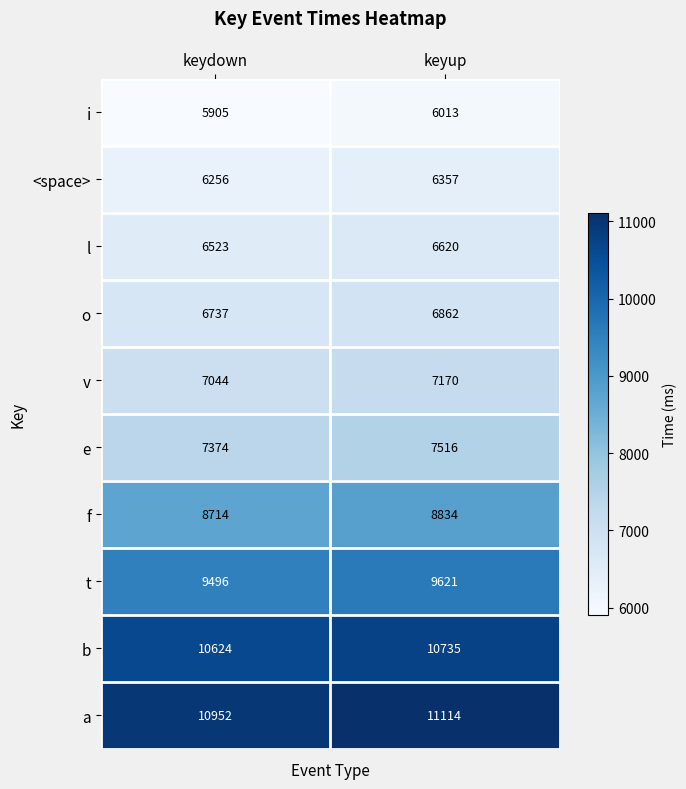

What is the approximate value of o at keydown, to the nearest 10?

6740